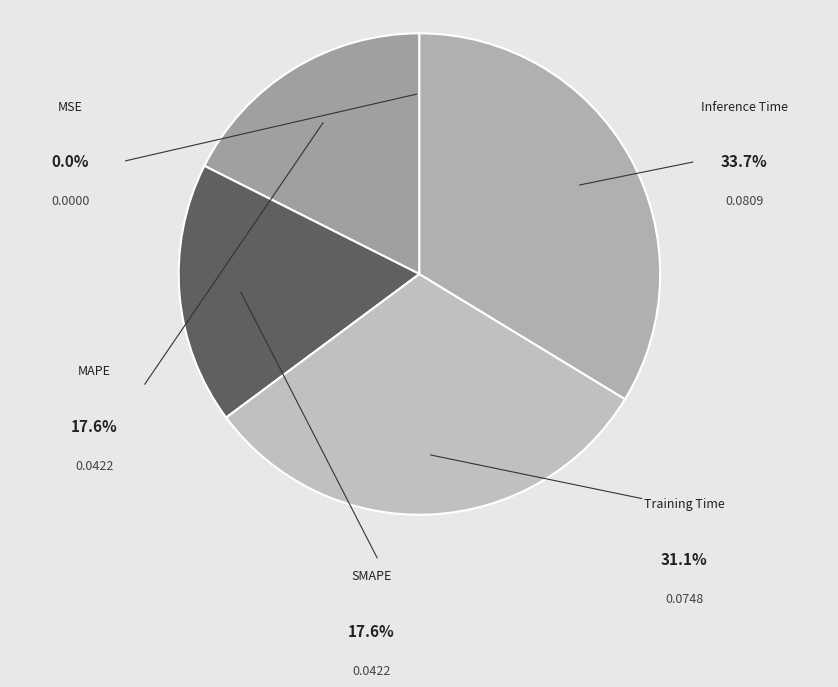

Is it true that SMAPE is 24% of the pie?

False